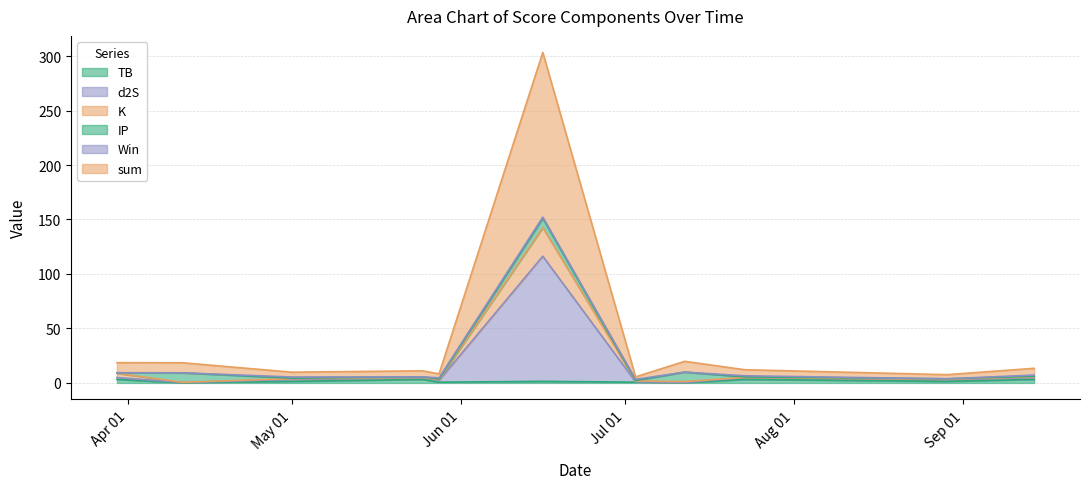

At which category does K reach its first local valley?

2024-04-11